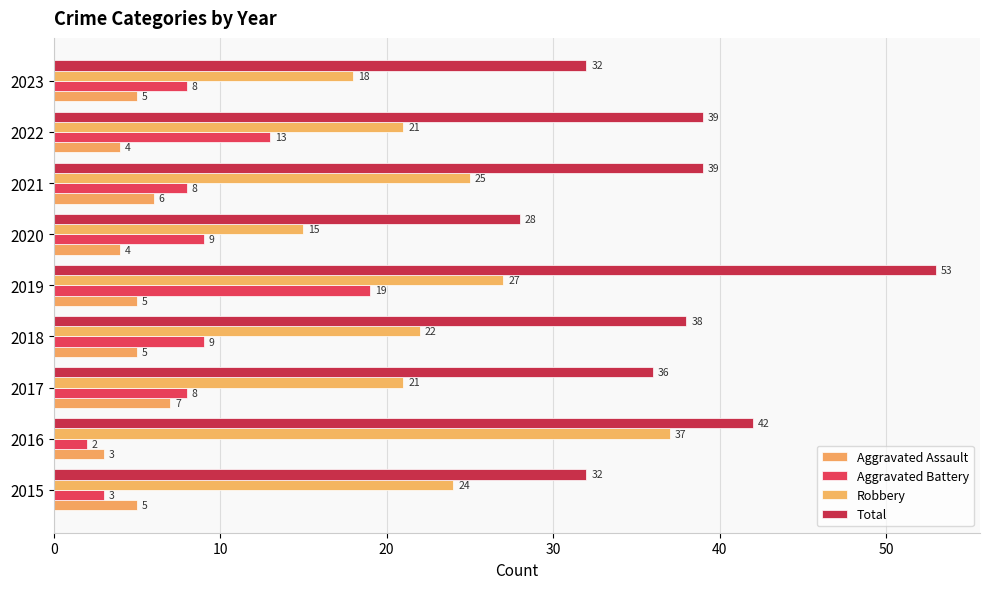

Which category has the lowest value across all series?

2016